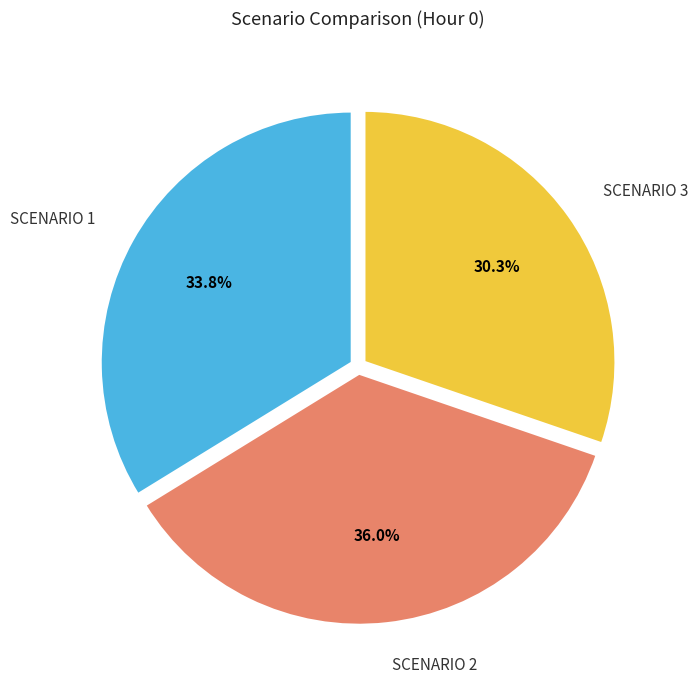

Does any single category account for the majority?

No